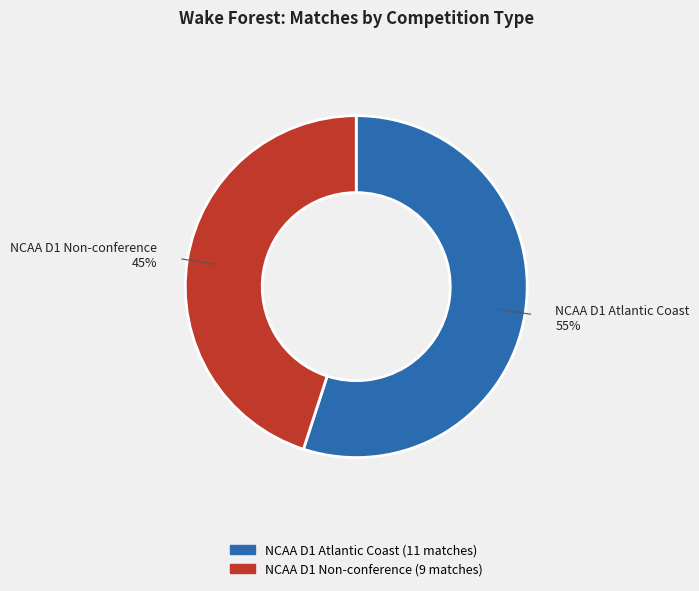

Which has a higher value, NCAA D1 Atlantic Coast or NCAA D1 Non-conference?

NCAA D1 Atlantic Coast